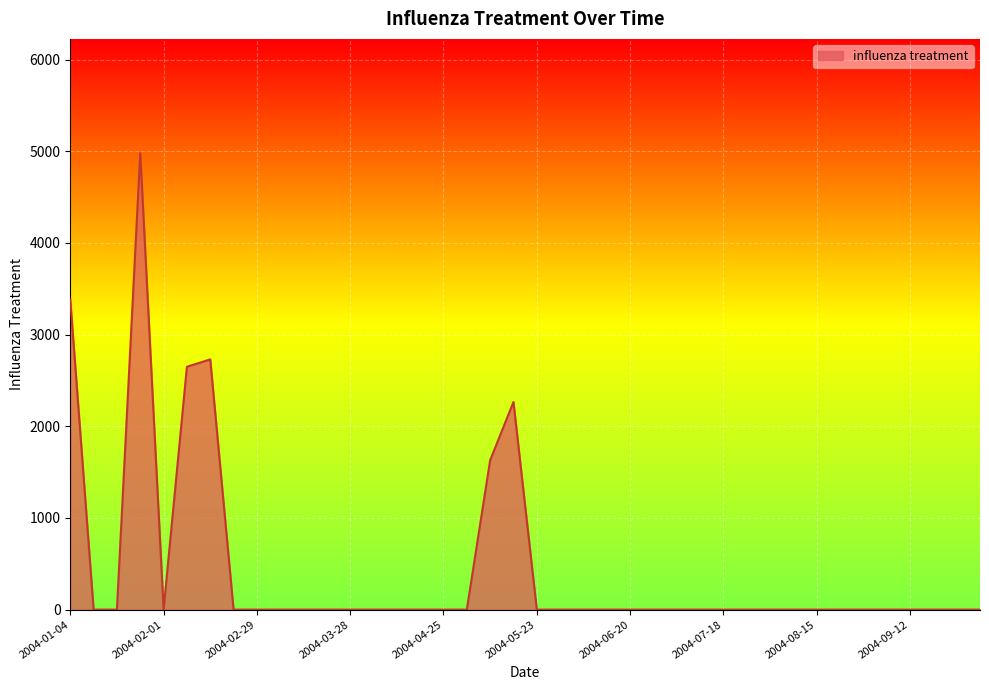

What is the difference between the maximum and minimum values?

4978.5